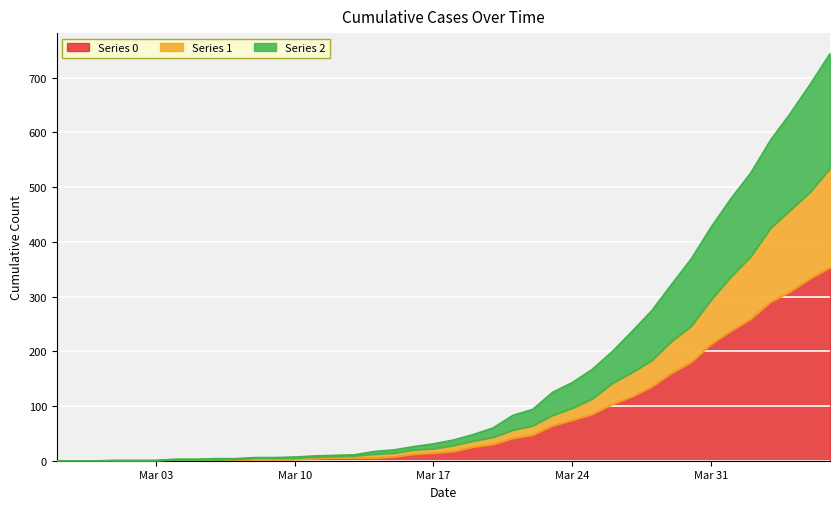

What are all the series names shown in the legend?

Series 0, Series 1, Series 2